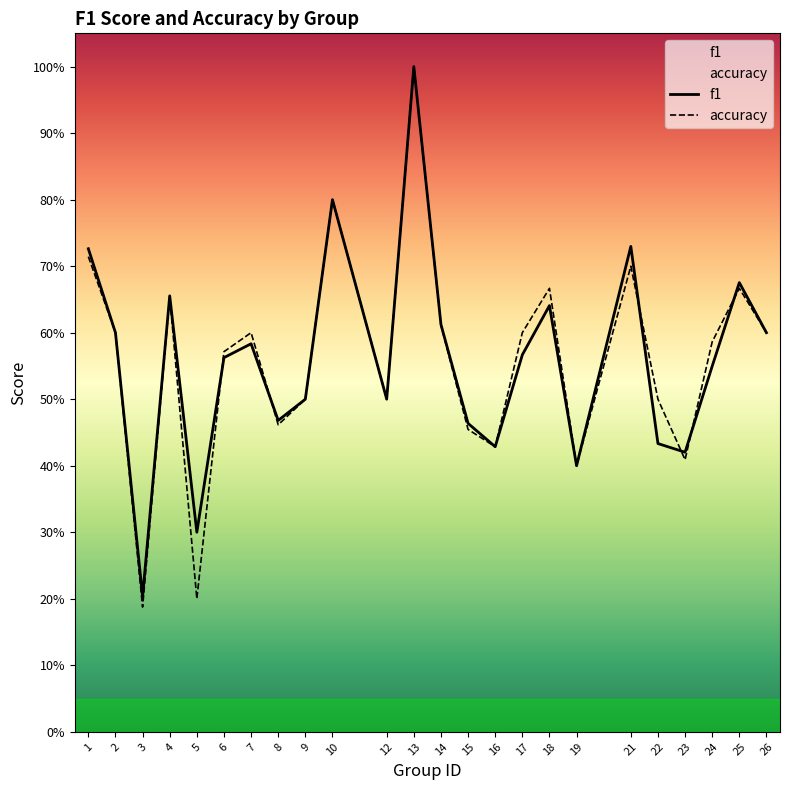

Reading left to right, list all the values displayed in this chart.

f1: 0.7	0.6	0.2	0.7	0.3	0.6	0.6	0.5	0.5	0.8	0.5	1.0	0.6	0.5	0.4	0.6	0.6	0.4	0.7	0.4	0.4	0.5	0.7	0.6
accuracy: 0.7	0.6	0.2	0.7	0.2	0.6	0.6	0.5	0.5	0.8	0.5	1.0	0.6	0.5	0.4	0.6	0.7	0.4	0.7	0.5	0.4	0.6	0.7	0.6